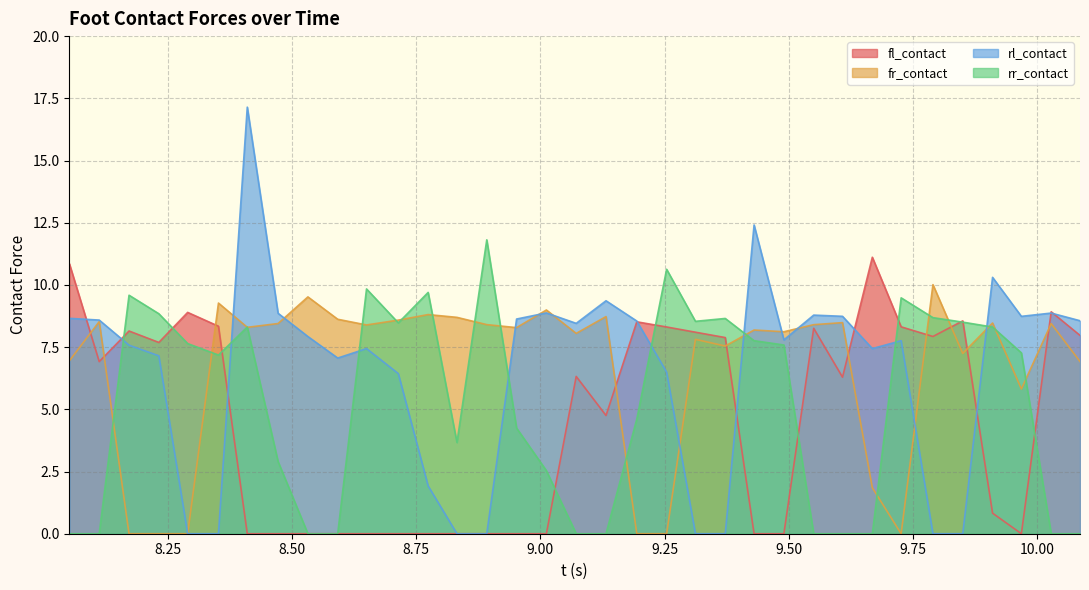

Between 8.172 and 9.43, which is larger?

8.172